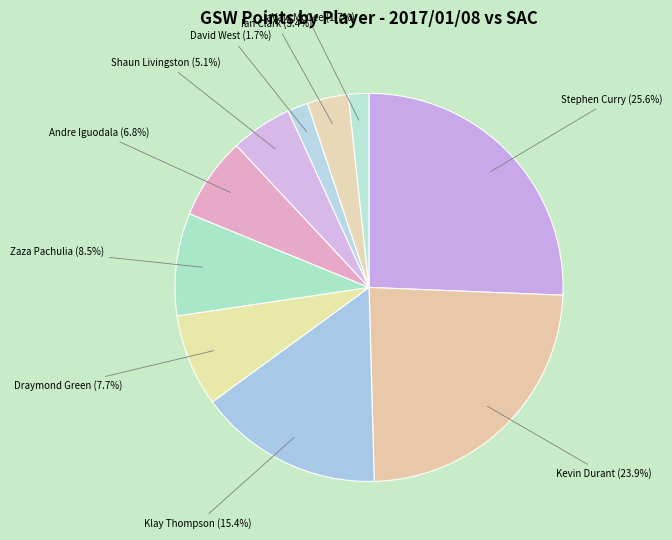

What percentage is the Stephen Curry slice, to the nearest percent?

26%